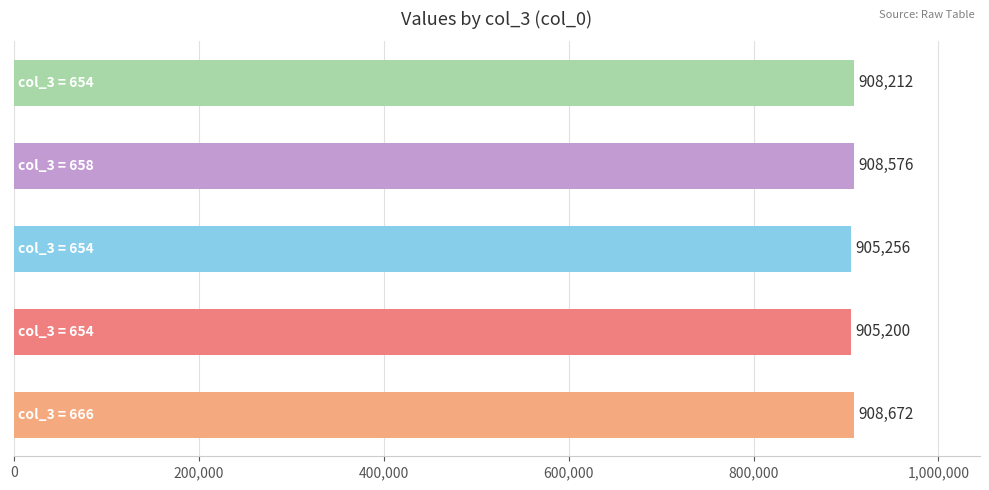

What is the greatest value displayed?

908672